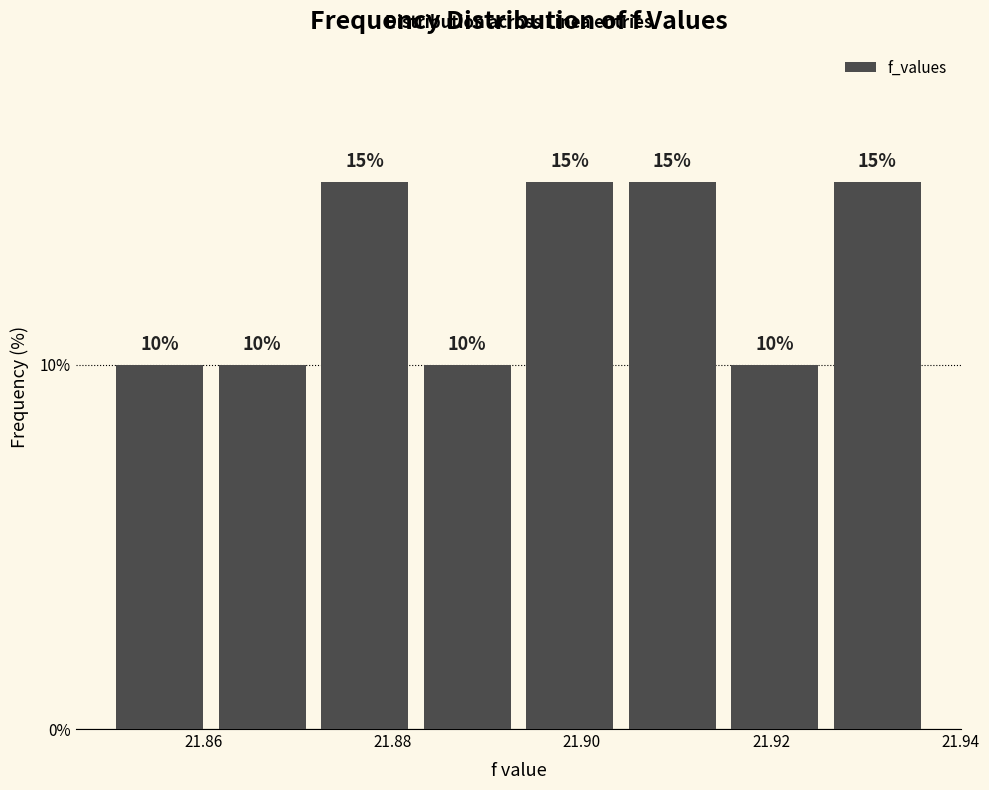

Reading left to right, list every bar in this chart as the range it spans on the x-axis followed by its height. The bar edges are not printed on the chart, so give them approximately, as read against the axis.

21.850 to 21.860: 10
21.860 to 21.872: 10
21.872 to 21.882: 15
21.882 to 21.894: 10
21.894 to 21.904: 15
21.904 to 21.914: 15
21.914 to 21.926: 10
21.926 to 21.936: 15